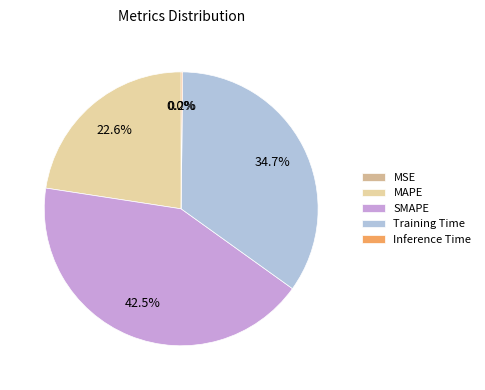

True or false: SMAPE accounts for 36% of the total.

False